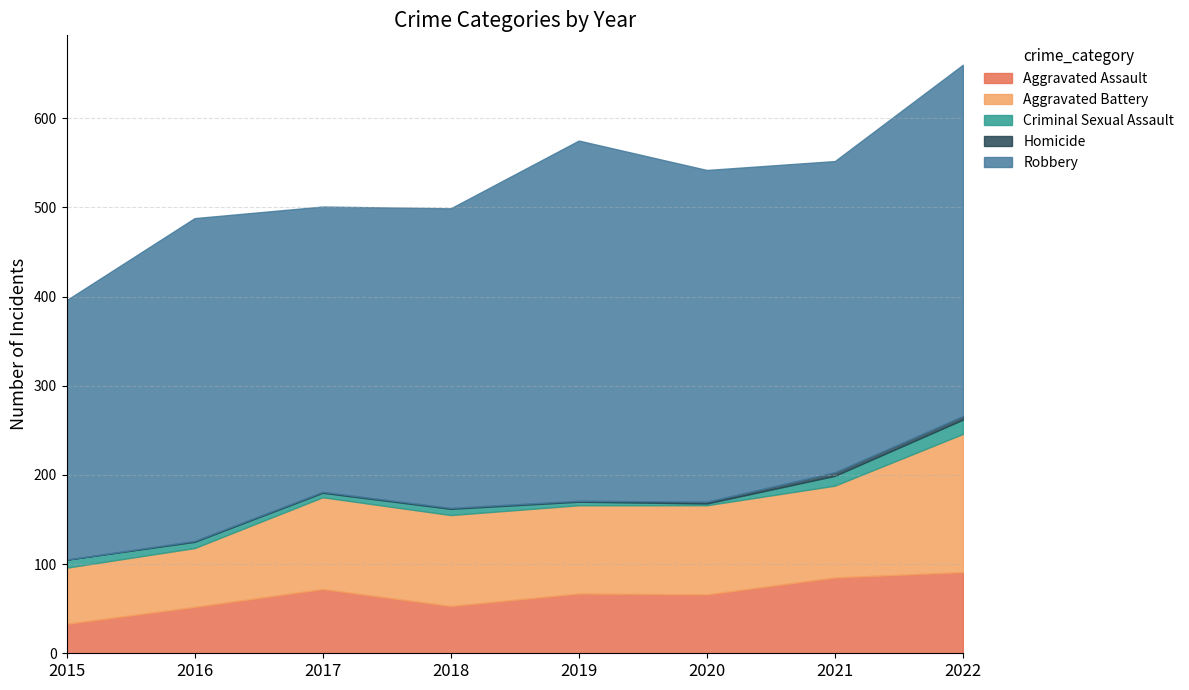

Between 2017 and 2020, which series saw the biggest shift?

Robbery